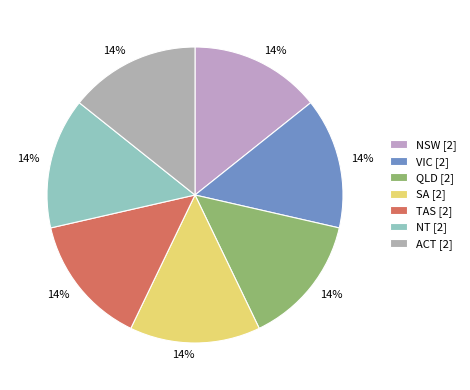

Is there any slice that represents more than half of the pie?

No